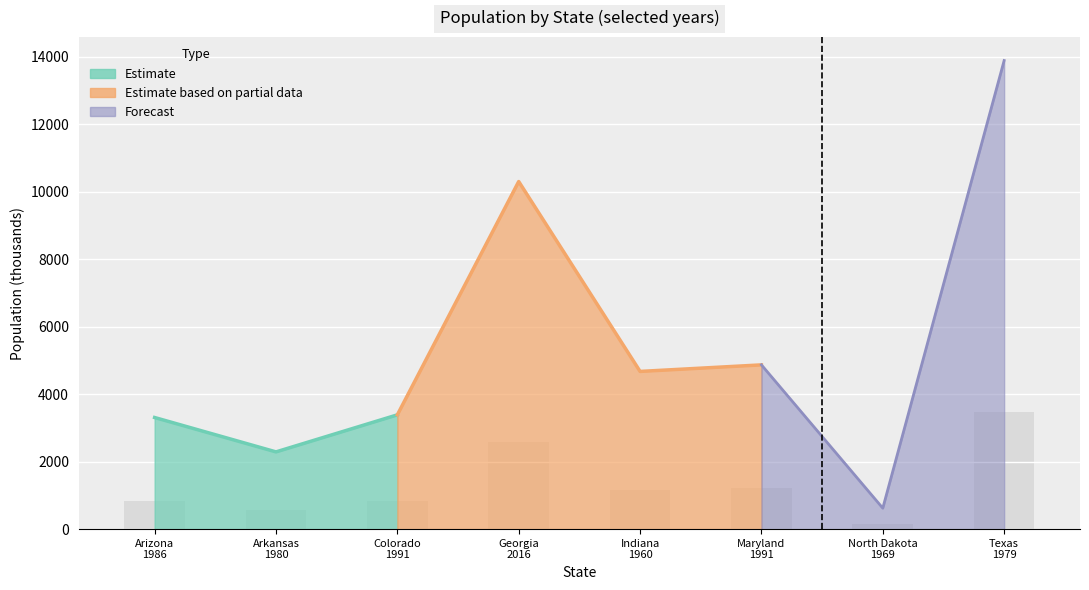

List the labels in order of value, smallest first.

North Dakota 1969, Arkansas 1980, Arizona 1986, Colorado 1991, Indiana 1960, Maryland 1991, Georgia 2016, Texas 1979